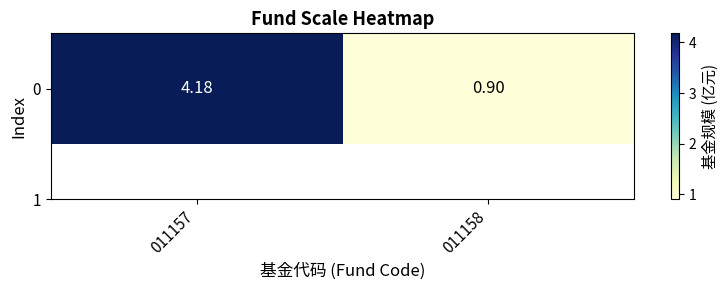

At which category does the chart reach its peak across all series?

011157